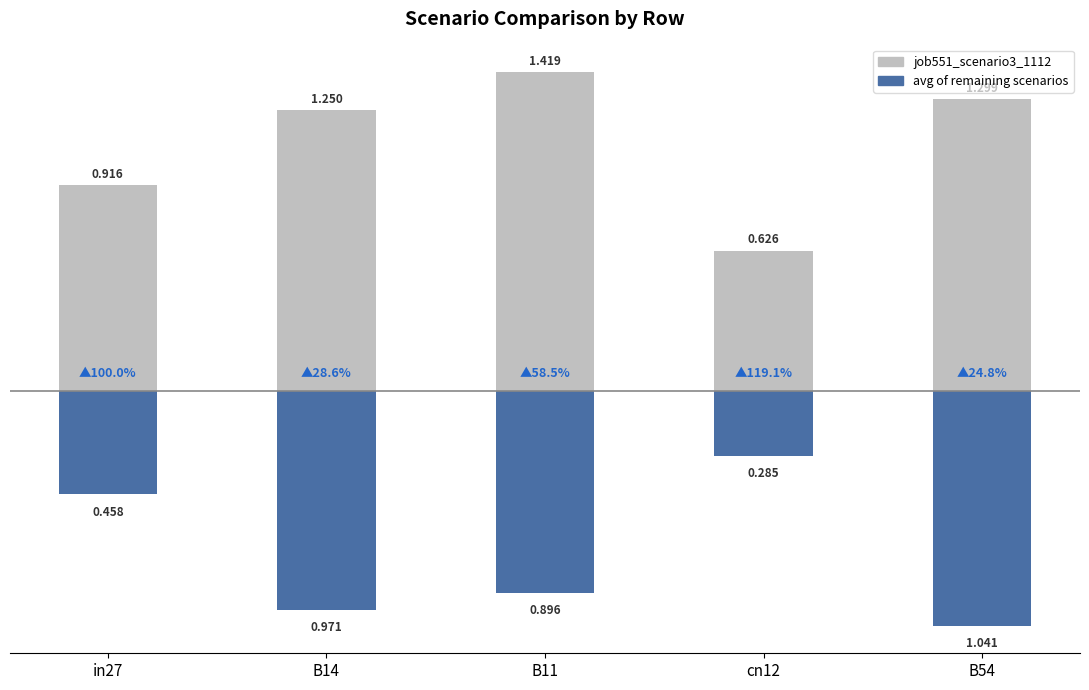

Rank the series by their maximum value, from highest to lowest.

job551_scenario3_1112, avg(job556_scenario1_1118, job558_scenario1_1122, job559_scenario4_1125, job560_scenario1_1126, job561_scenario1_1128)